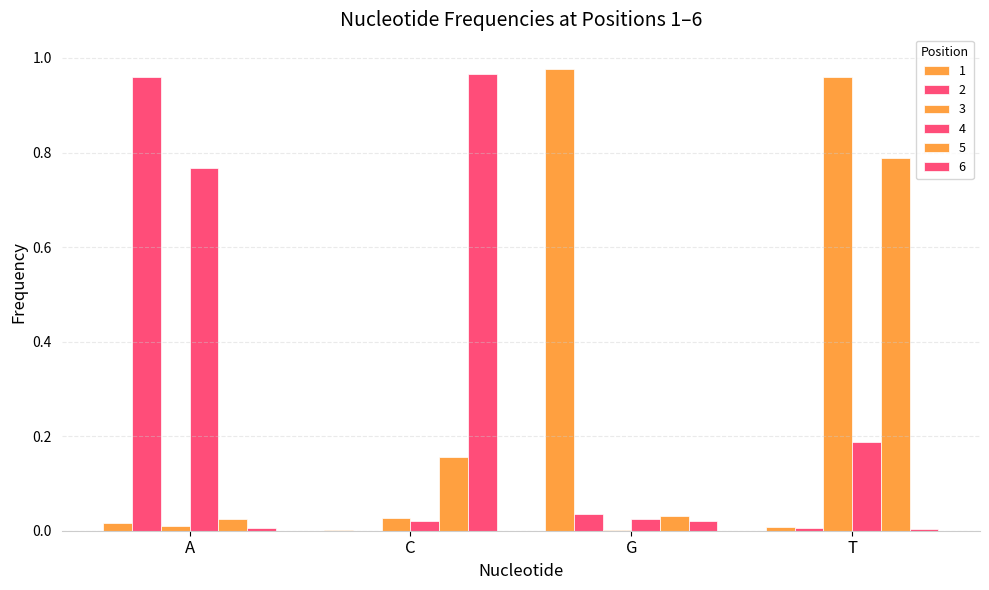

What is the maximum value for 4?

0.8